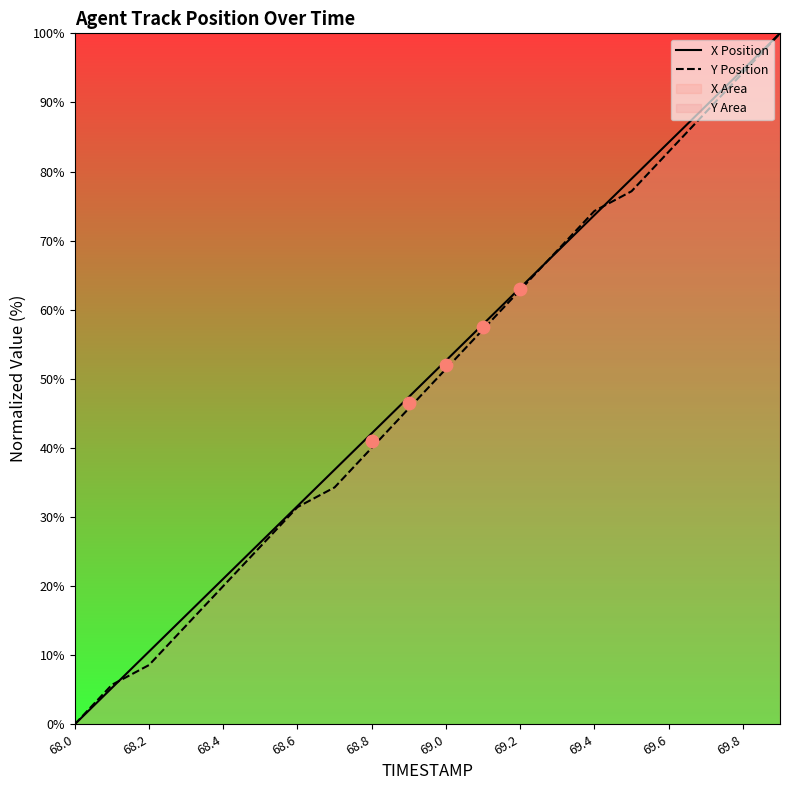

Which series contains the lowest Y value?

X Position